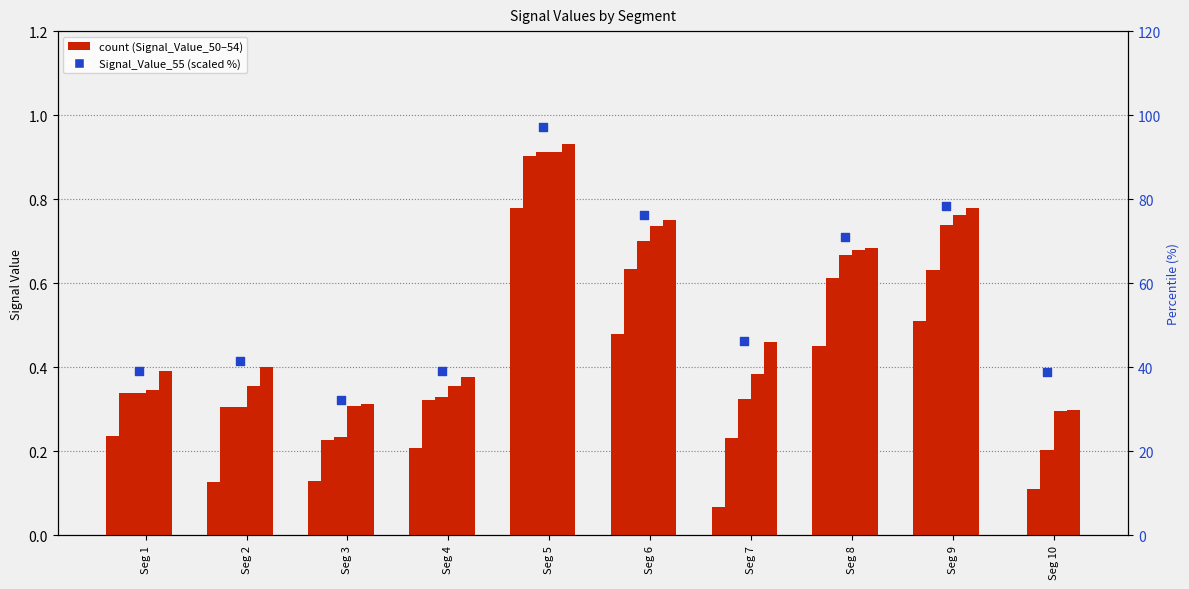

Which series reaches the minimum Y coordinate?

Signal_Value_50